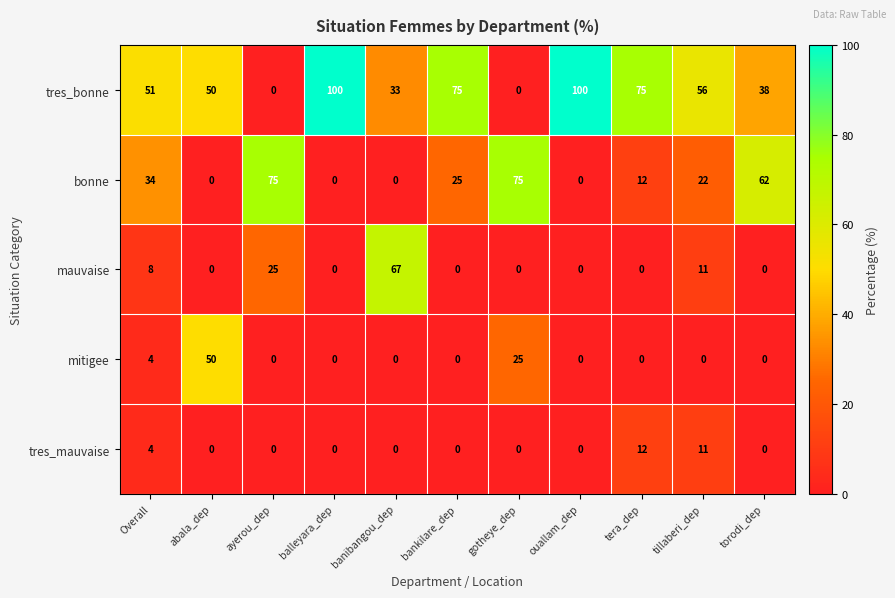

At which label is tres_mauvaise closest to 6?

Overall